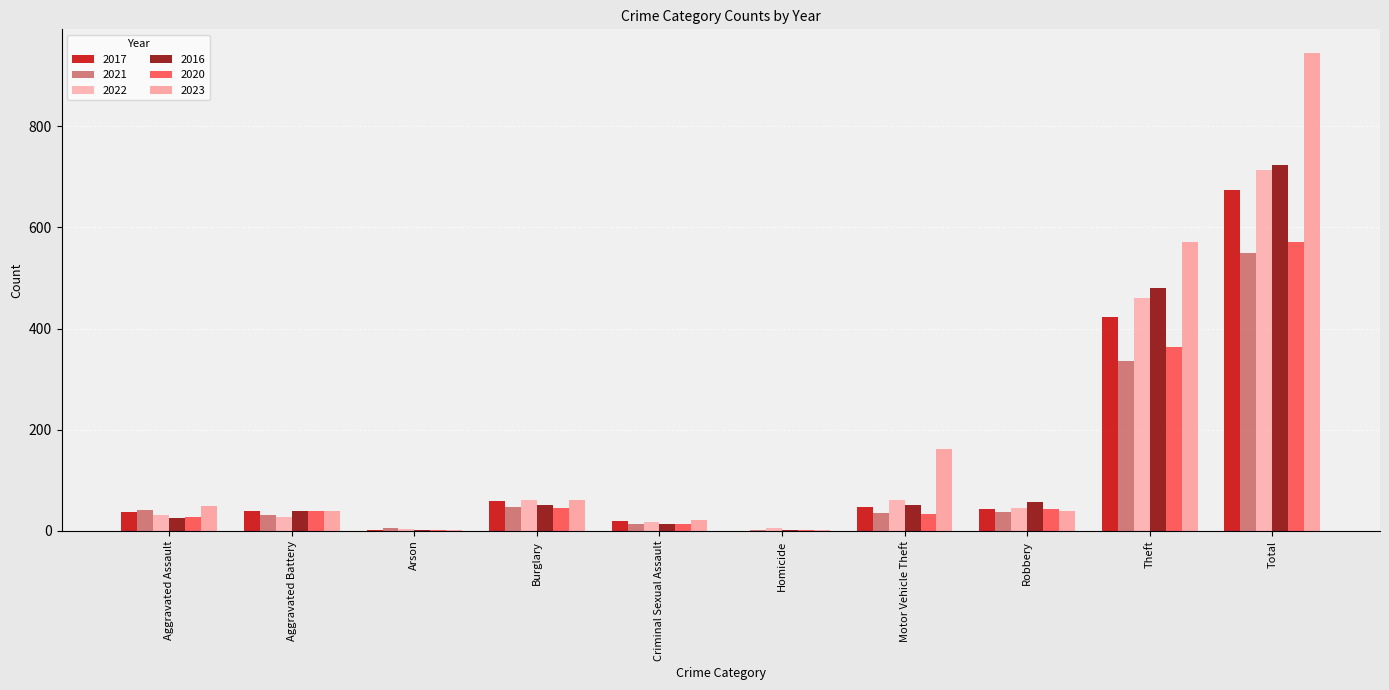

What is the difference between the 2021 values at Robbery and Total?

511